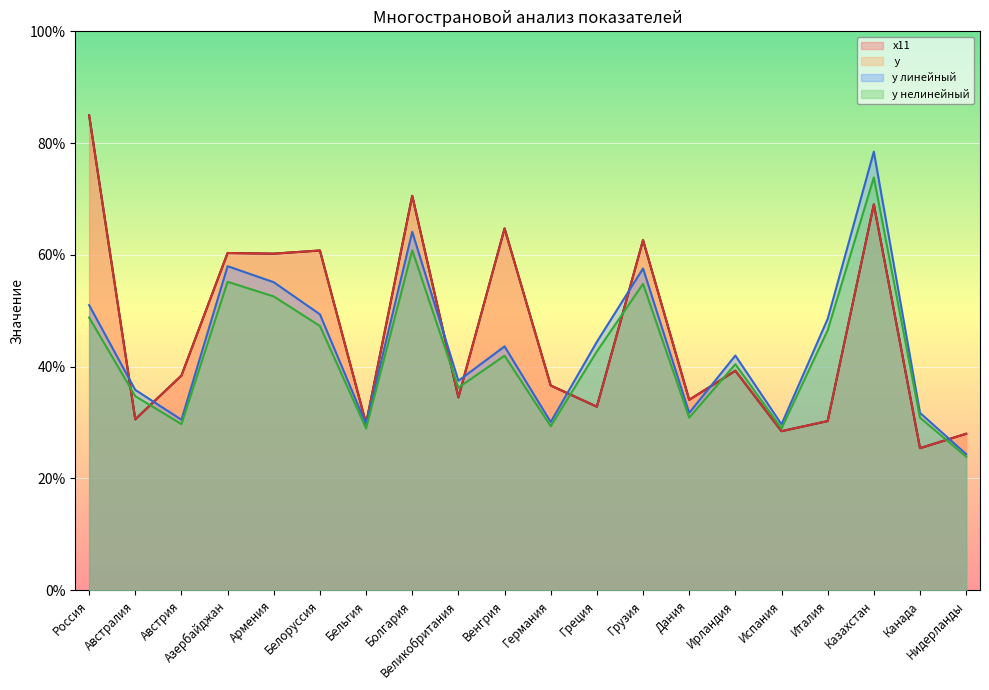

What is the spread (max minus min) of values at Греция?

11.6